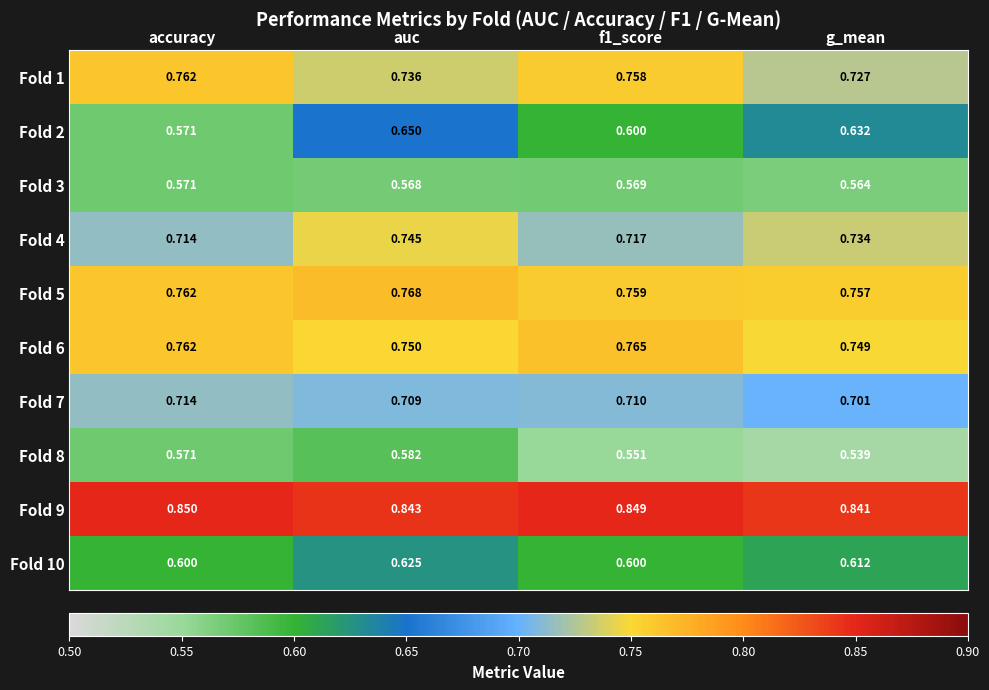

Which category has the lowest value in the Fold 7 series?

g_mean